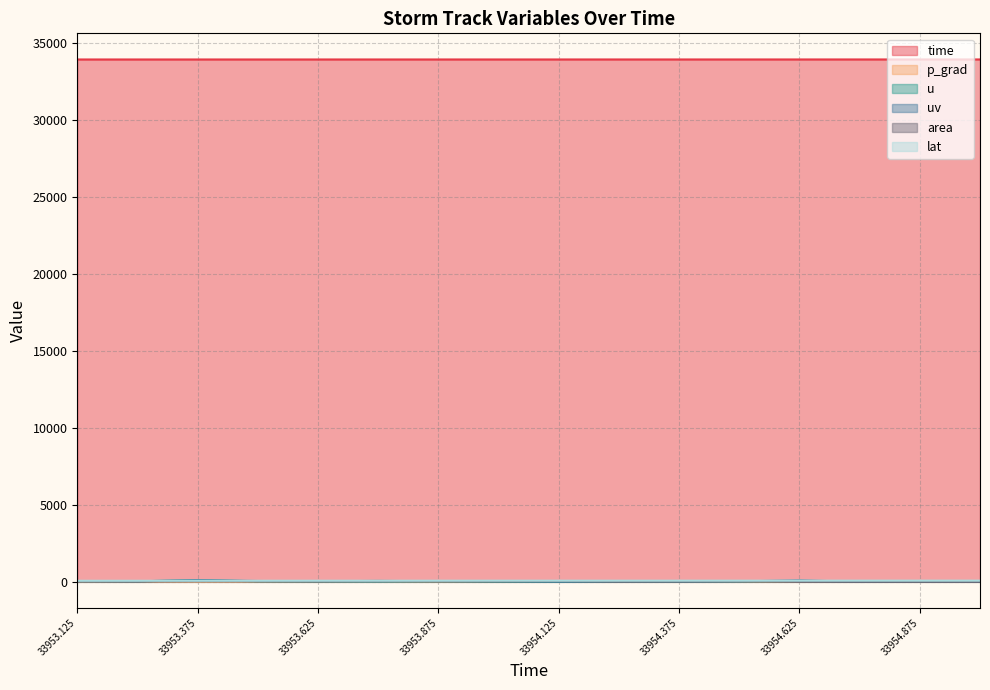

What is the label of the 1st point from the left?

33953.125